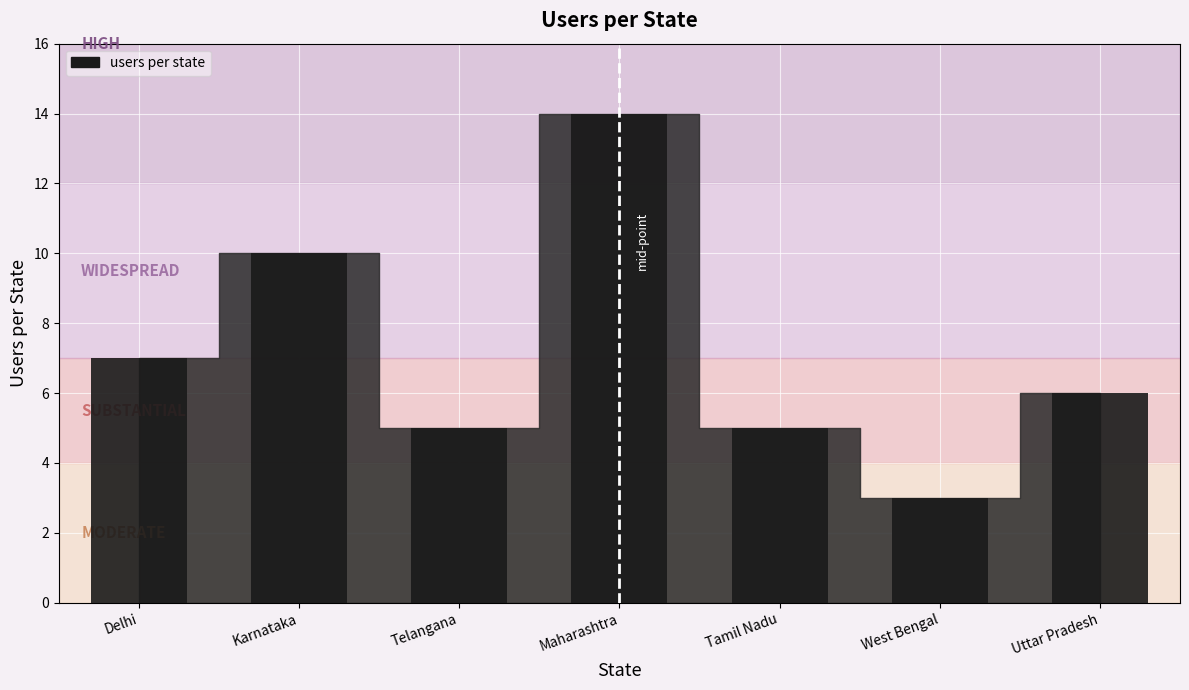

What is the ratio of the value at Tamil Nadu to the value at Karnataka?

0.5